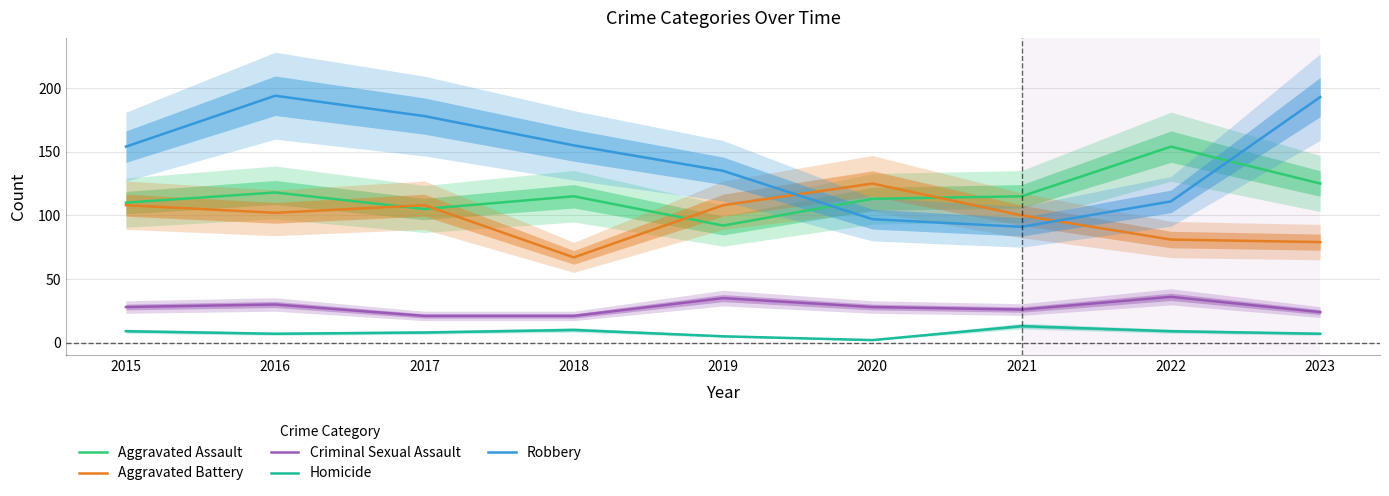

Rank the series at 2017 from highest to lowest value.

Robbery, Aggravated Battery, Aggravated Assault, Criminal Sexual Assault, Homicide